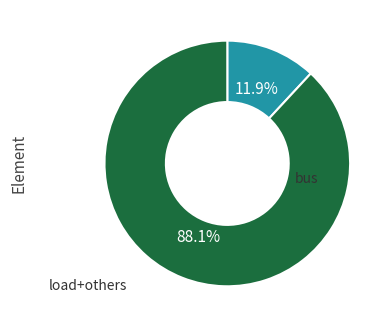

To the nearest percent, what is the average slice percentage?

50%